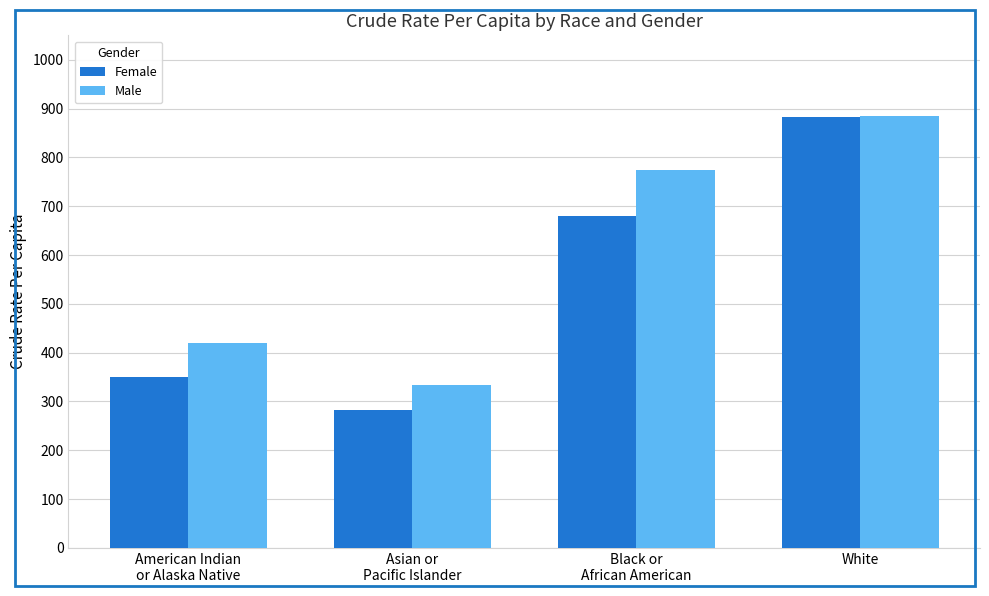

Rank the series by their average value, from highest to lowest.

Male, Female